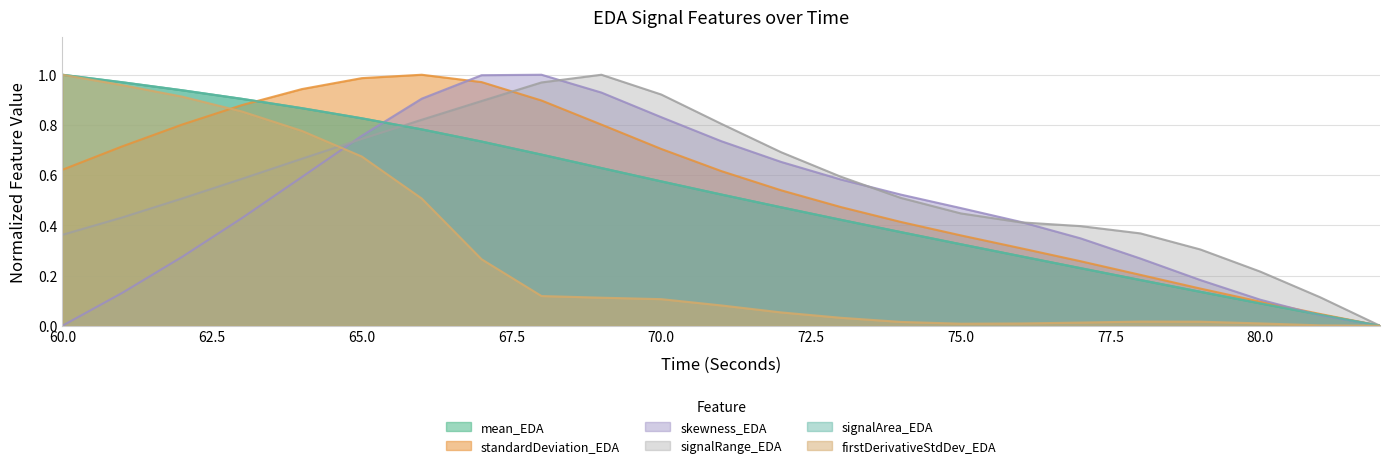

What are all the series names shown in the legend?

mean_EDA, standardDeviation_EDA, skewness_EDA, signalRange_EDA, signalArea_EDA, firstDerivativeStdDev_EDA